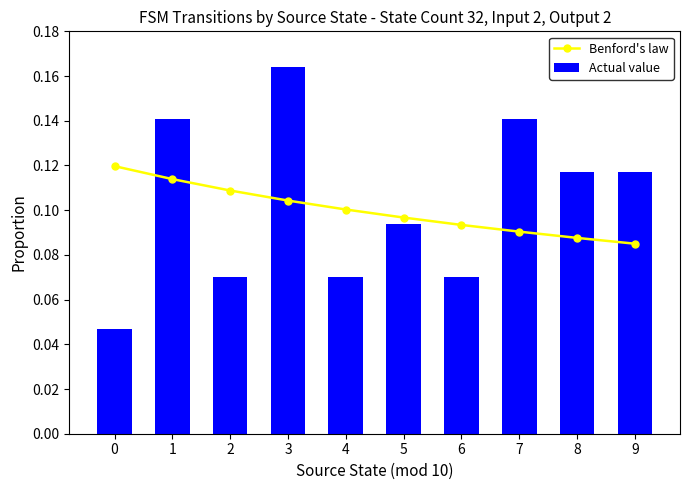

What is the value of the Benford's law bar at the 8th from the left?

0.1